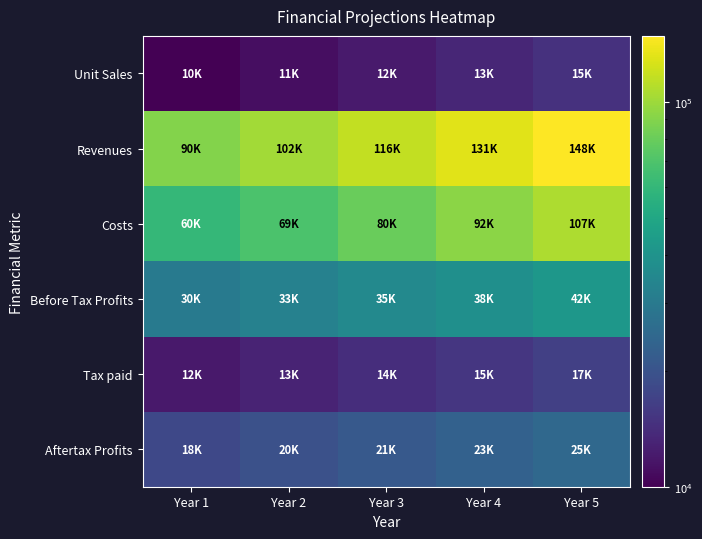

Reading left to right, transcribe all the data shown in this chart.

Unit Sales: Year 1=10000	Year 2=11000	Year 3=12100	Year 4=13310	Year 5=14641
Revenues: Year 1=90000	Year 2=101970	Year 3=115532	Year 4=130898	Year 5=148307
Costs: Year 1=60000	Year 2=69300	Year 3=80042	Year 4=92448	Year 5=106777
Before Tax Profits: Year 1=30000	Year 2=32670	Year 3=35491	Year 4=38450	Year 5=41530
Tax paid: Year 1=12000	Year 2=13068	Year 3=14196	Year 4=15380	Year 5=16612
Aftertax Profits: Year 1=18000	Year 2=19602	Year 3=21294	Year 4=23070	Year 5=24918